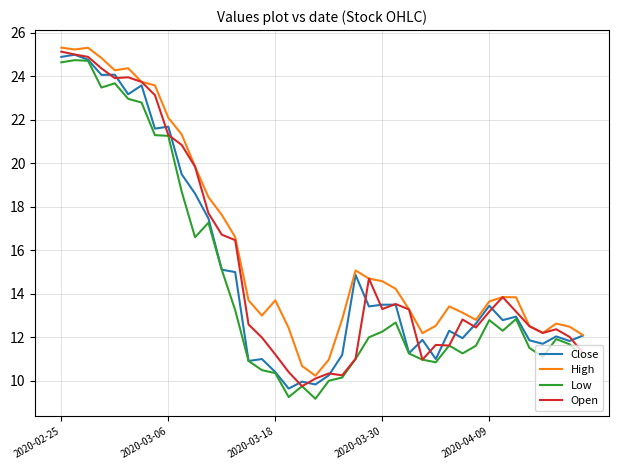

True or false: High and Low intersect in this chart.

False